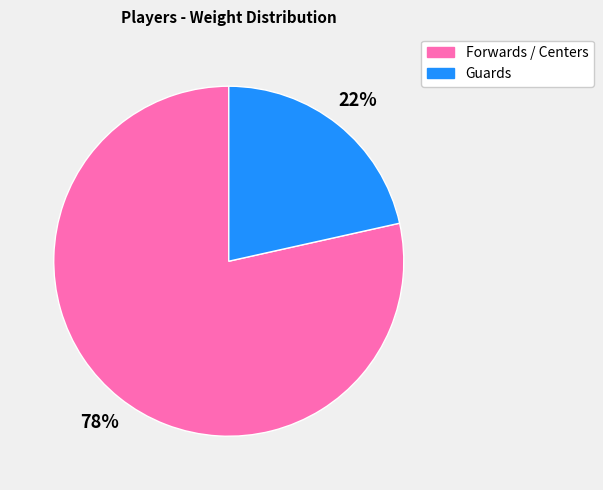

Does any single category account for the majority?

Yes